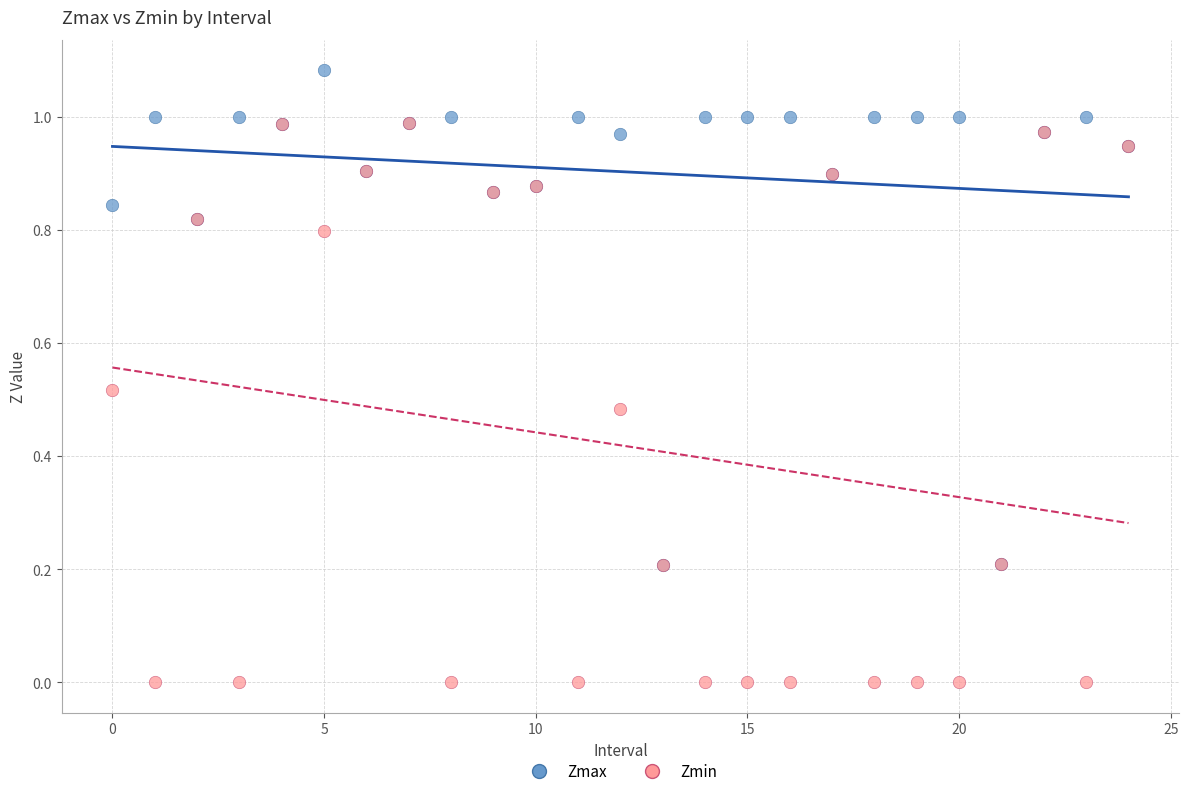

What are all the series names shown in the legend?

Zmax, Zmin